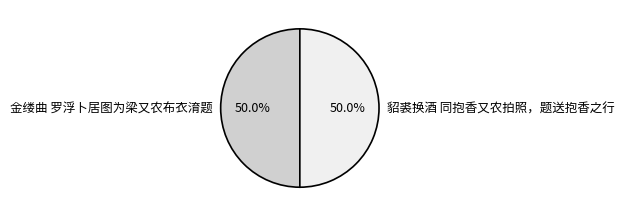

What is the ratio of the value at 金缕曲 罗浮卜居图为梁又农布衣淯题 to the value at 貂裘换酒 同抱香又农拍照，题送抱香之行?

1.0